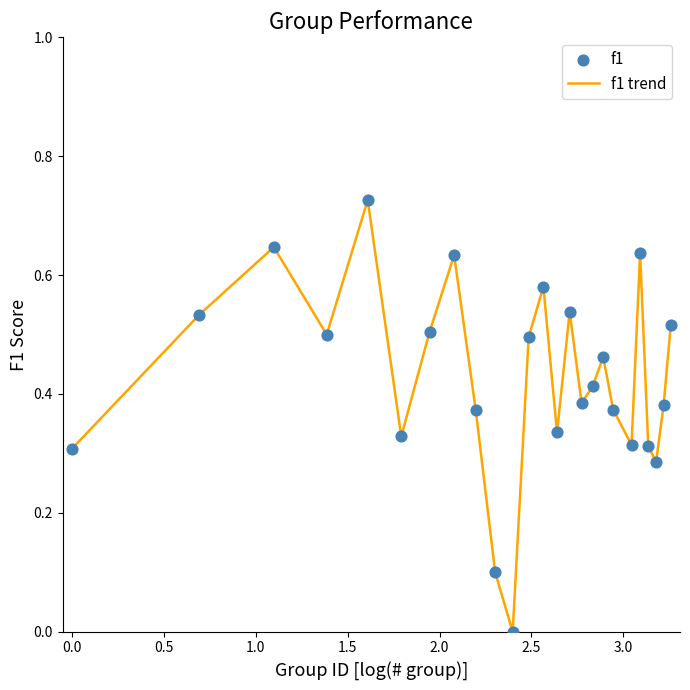

How many lines are shown in the chart?

1